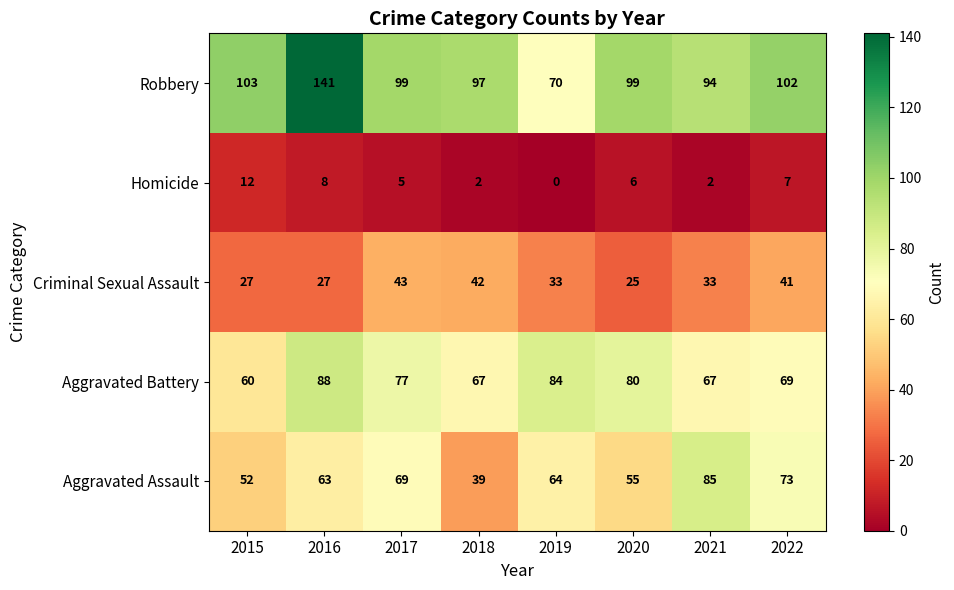

What is the greatest value displayed?

141